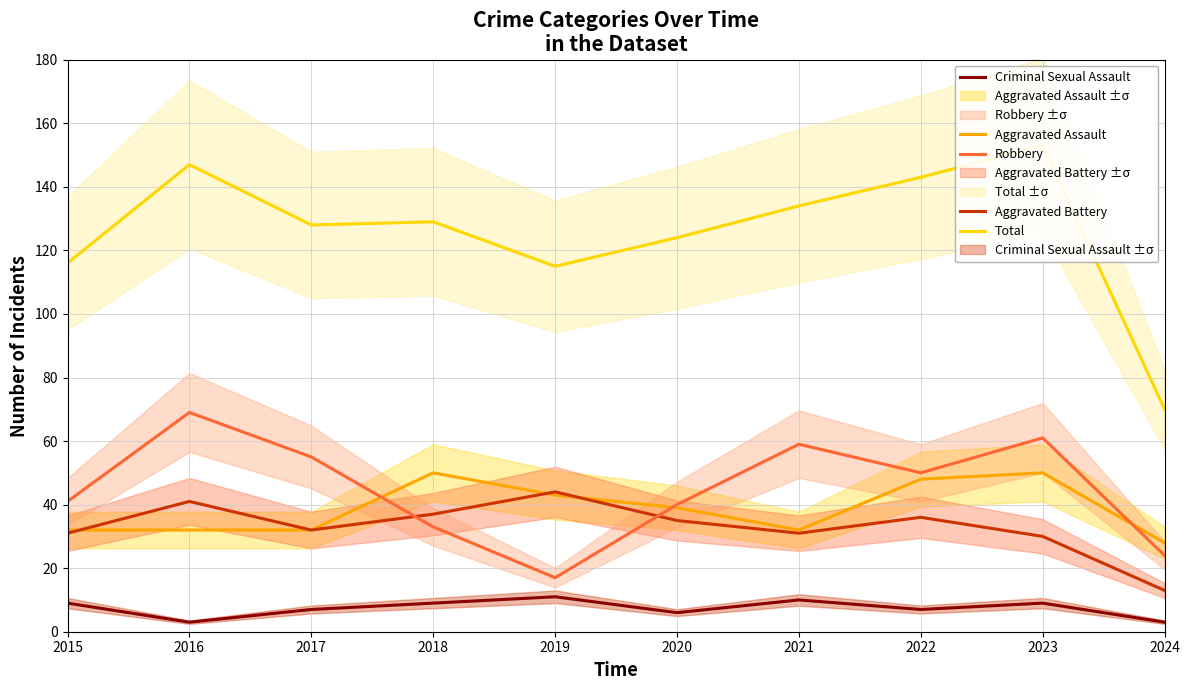

Between 2015 and 2023, which is larger?

2023